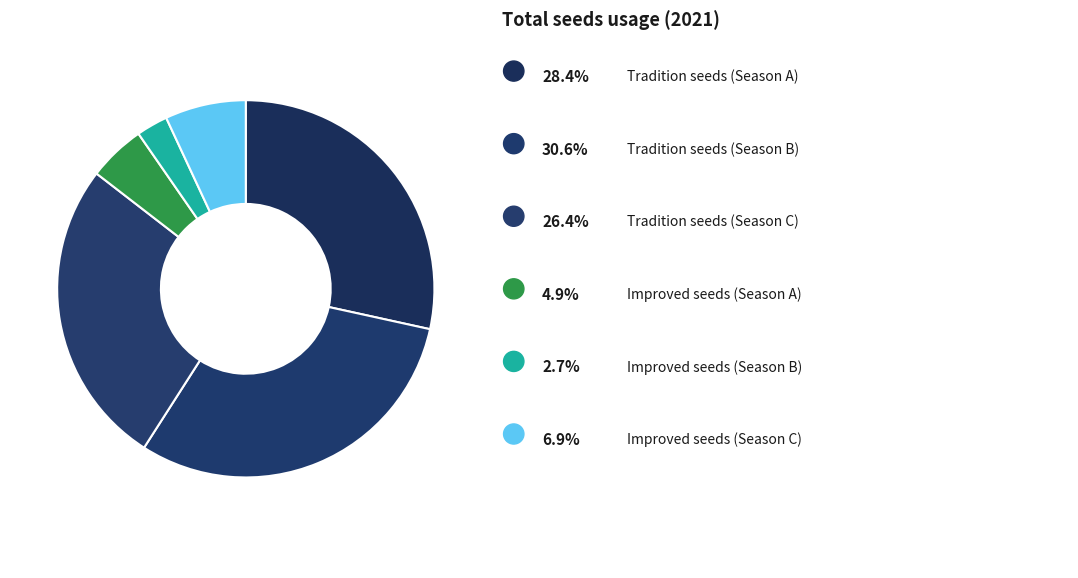

Count the number of slices in the pie.

6